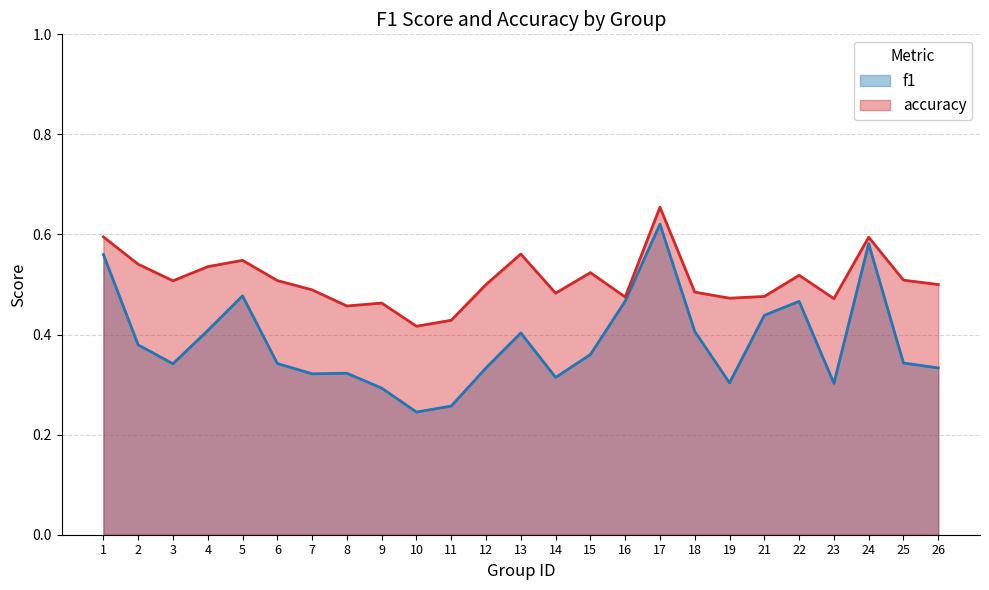

Reading right to left, what are all the values shown in this chart?

f1: 26=0.3	25=0.3	24=0.6	23=0.3	22=0.5	21=0.4	19=0.3	18=0.4	17=0.6	16=0.5	15=0.4	14=0.3	13=0.4	12=0.3	11=0.3	10=0.2	9=0.3	8=0.3	7=0.3	6=0.3	5=0.5	4=0.4	3=0.3	2=0.4	1=0.6
accuracy: 26=0.5	25=0.5	24=0.6	23=0.5	22=0.5	21=0.5	19=0.5	18=0.5	17=0.7	16=0.5	15=0.5	14=0.5	13=0.6	12=0.5	11=0.4	10=0.4	9=0.5	8=0.5	7=0.5	6=0.5	5=0.5	4=0.5	3=0.5	2=0.5	1=0.6